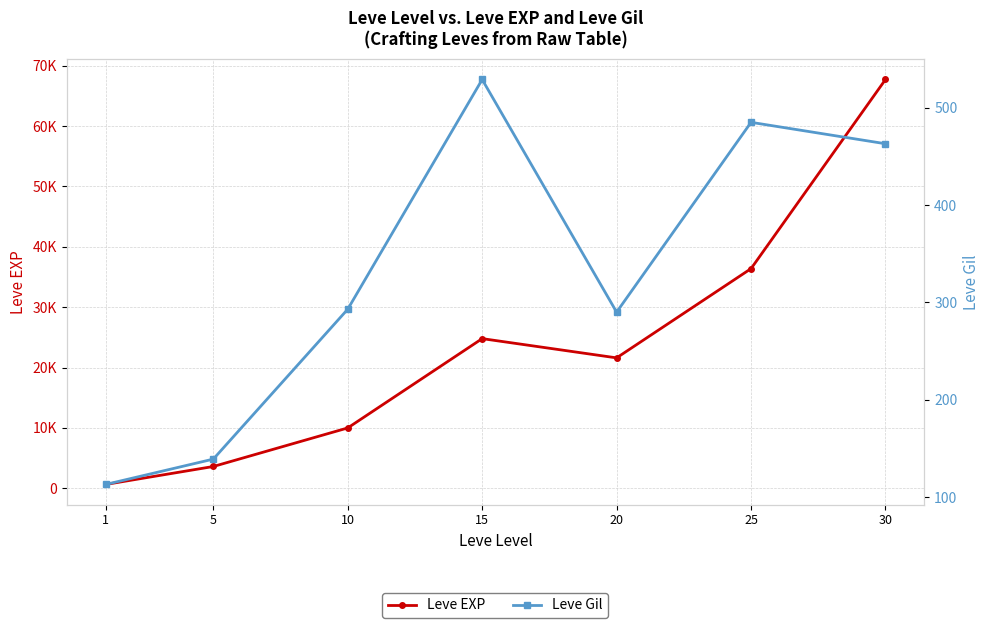

Reading left to right, transcribe all the data shown in this chart.

Leve EXP: 1=630	5=3600	10=9990	15=24790	20=21600	25=36390	30=67730
Leve Gil: 1=113	5=139	10=293	15=529	20=290	25=485	30=463